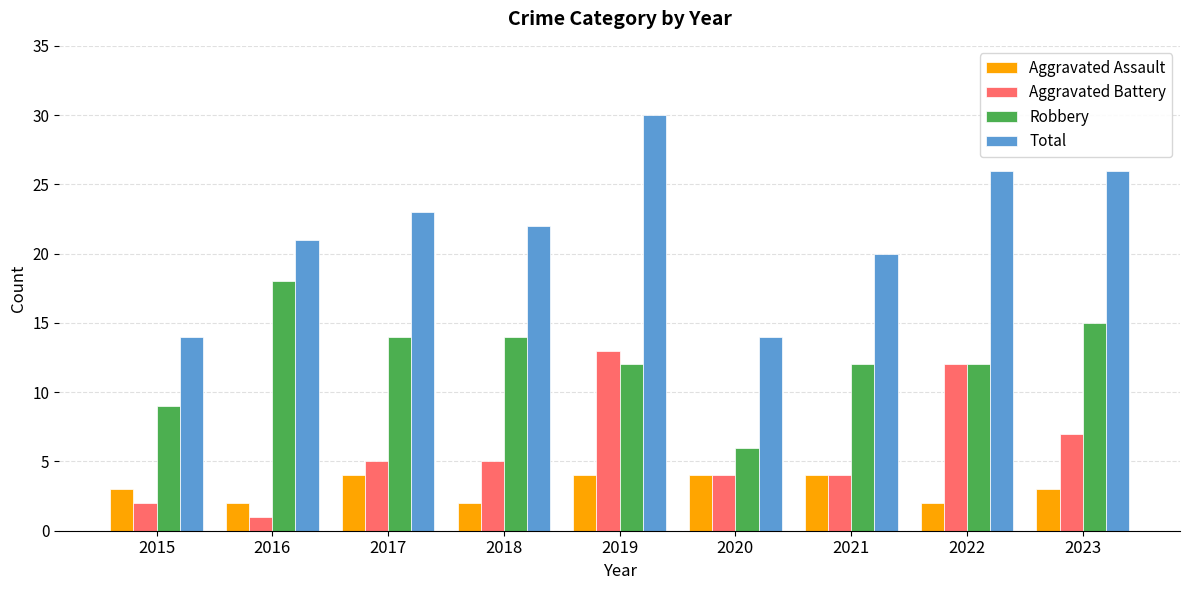

At 2017, list the series in order from smallest to largest.

Aggravated Assault, Aggravated Battery, Robbery, Total